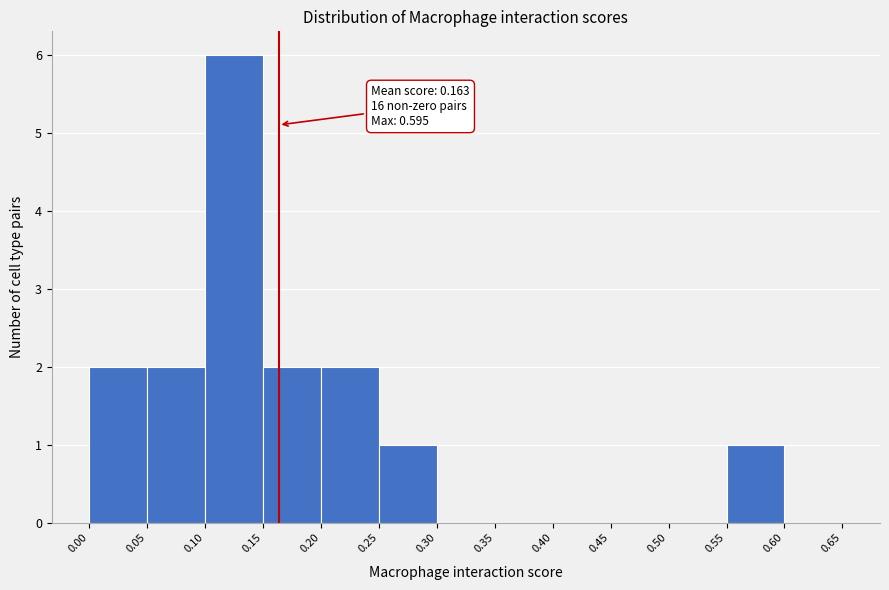

Which range on the x-axis has the tallest bar?

0.10 to 0.15